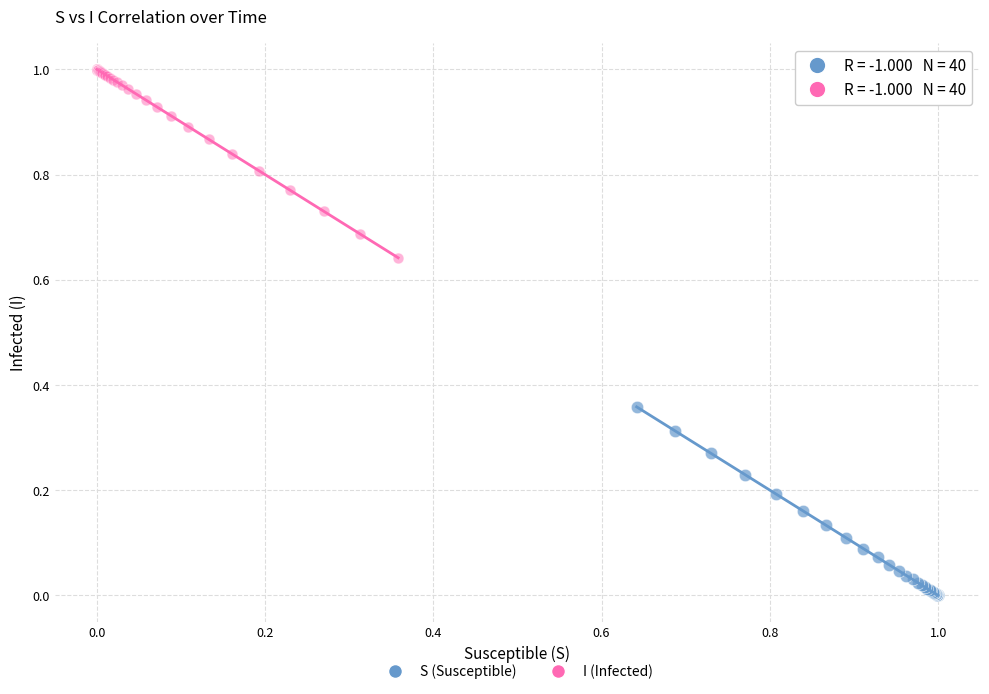

Which series contains the highest Y value?

I (Infected)